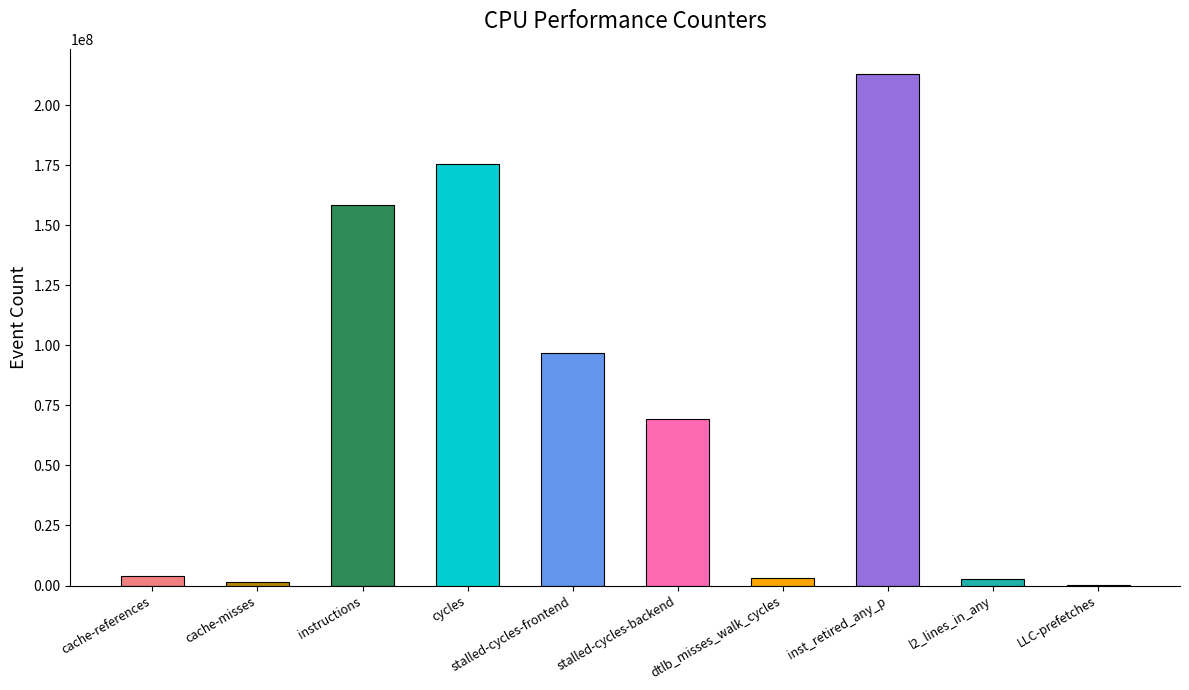

What is the greatest value displayed?

212797671